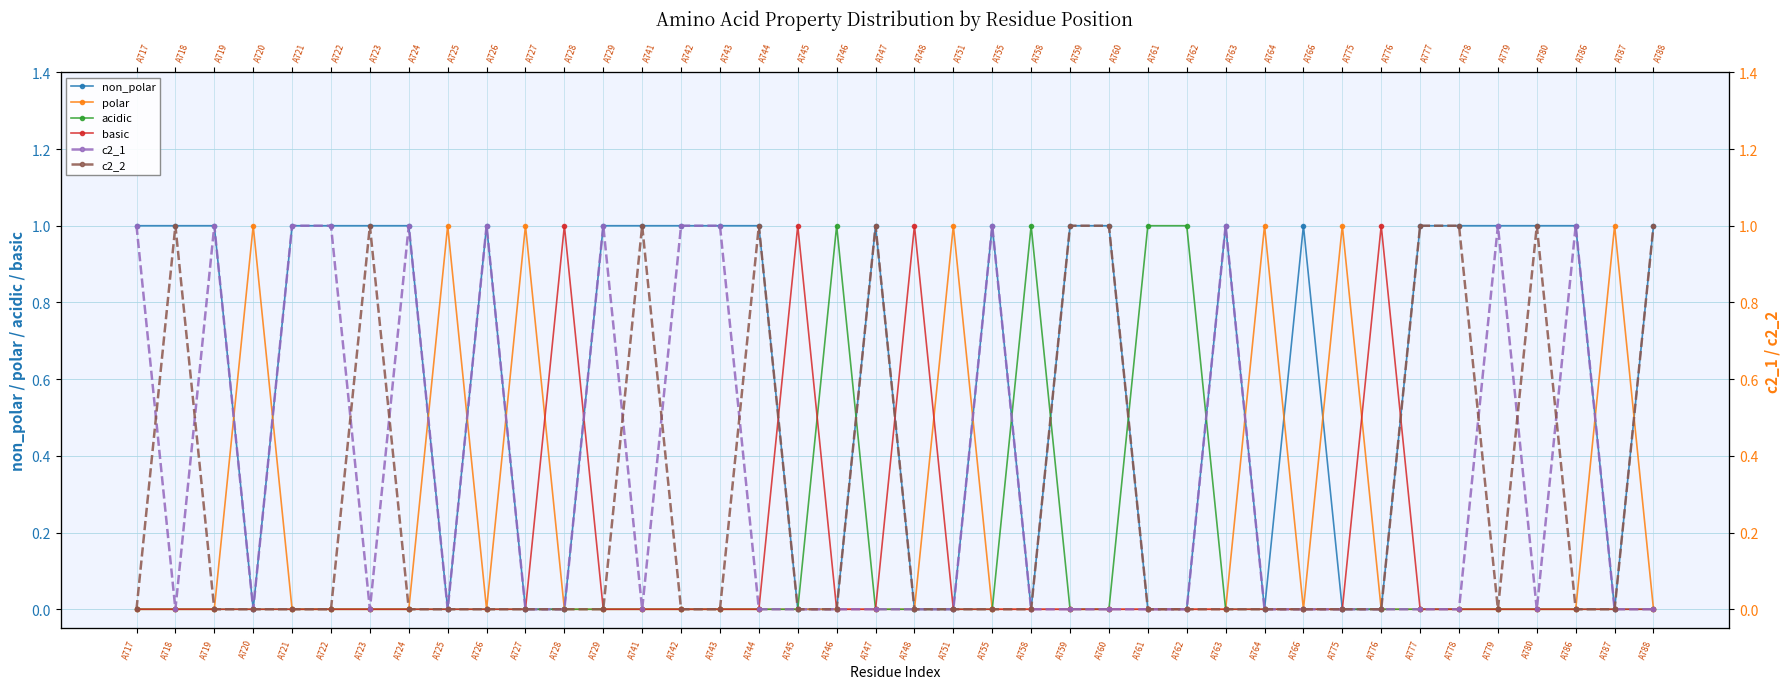

True or false: basic has a value of 0 at A747.

True